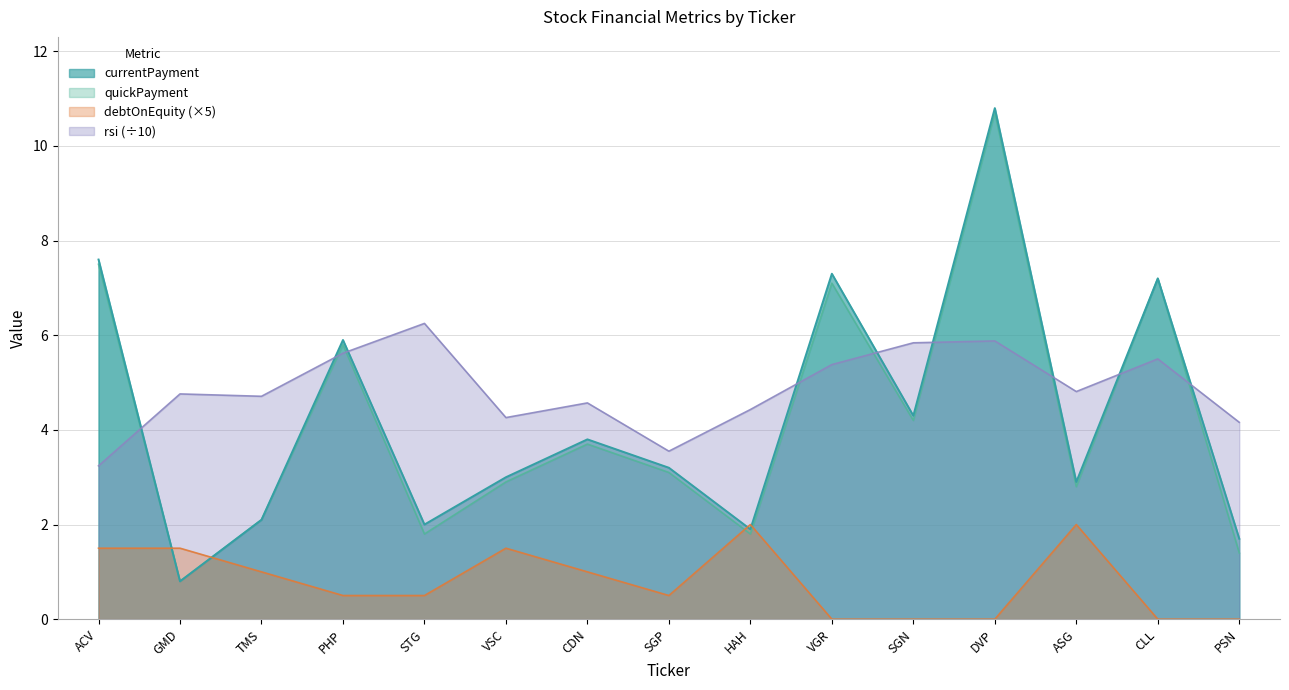

What is the sum of all quickPayment values?

62.9